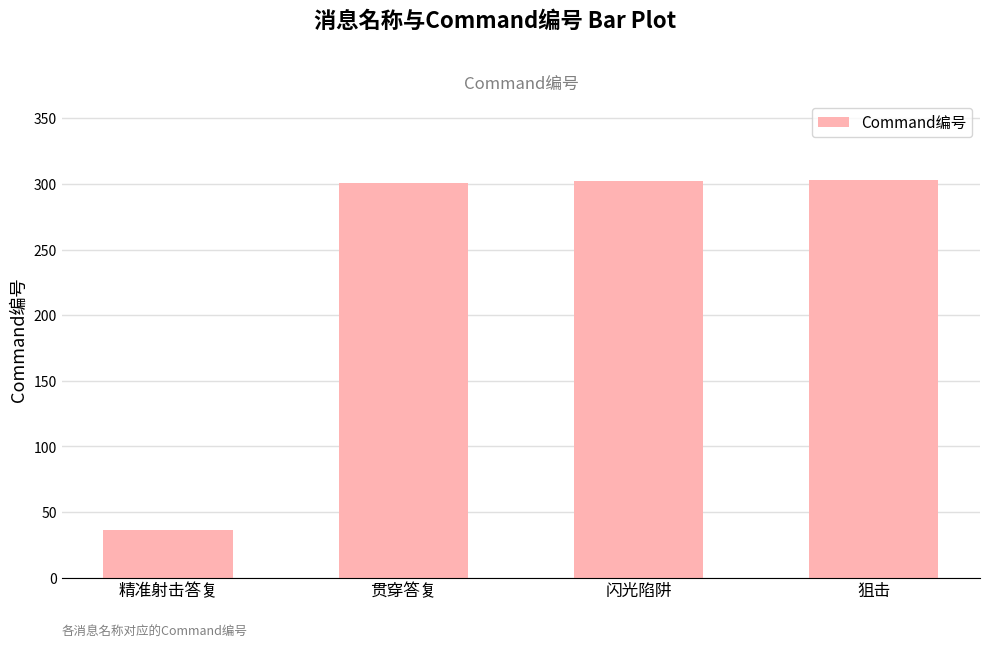

How many data points does each series have?

4